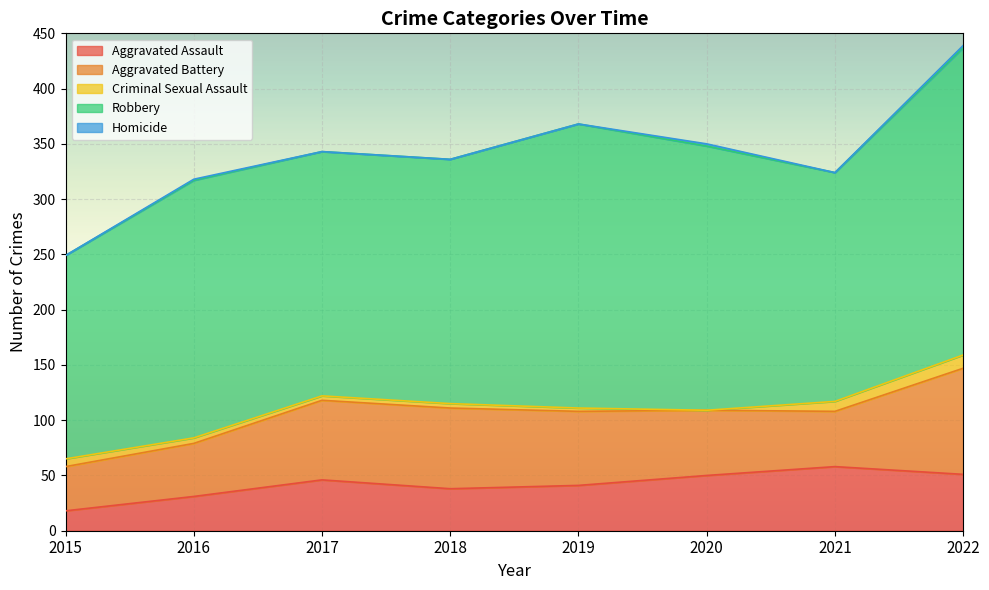

What value does the Robbery series have at 2022?

278